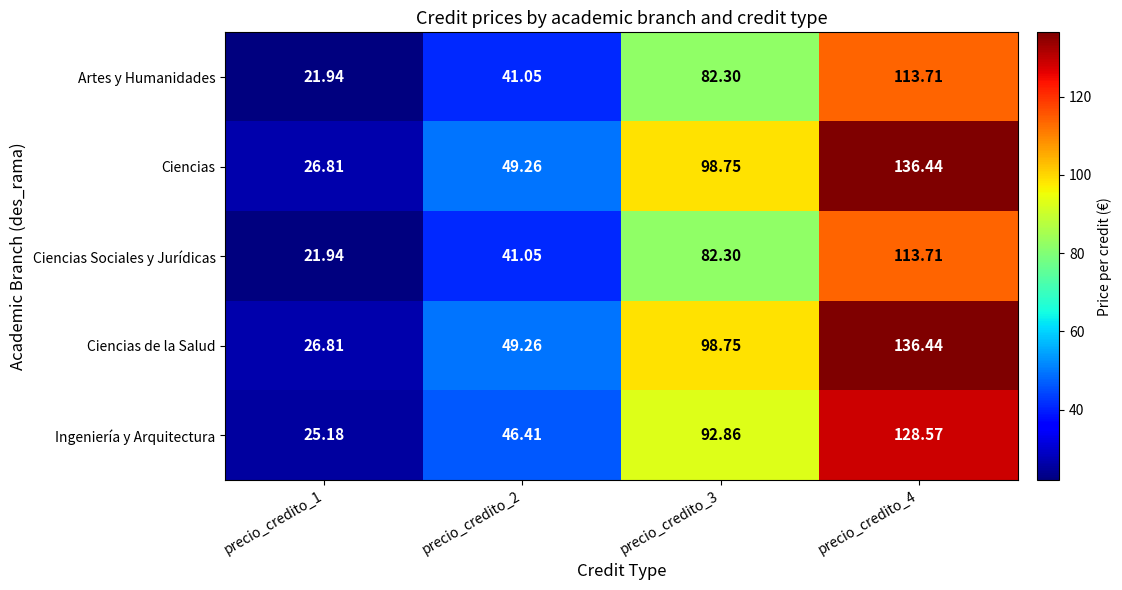

Is the value of Artes y Humanidades at precio_credito_3 greater than the value of Ciencias de la Salud at precio_credito_2?

Yes